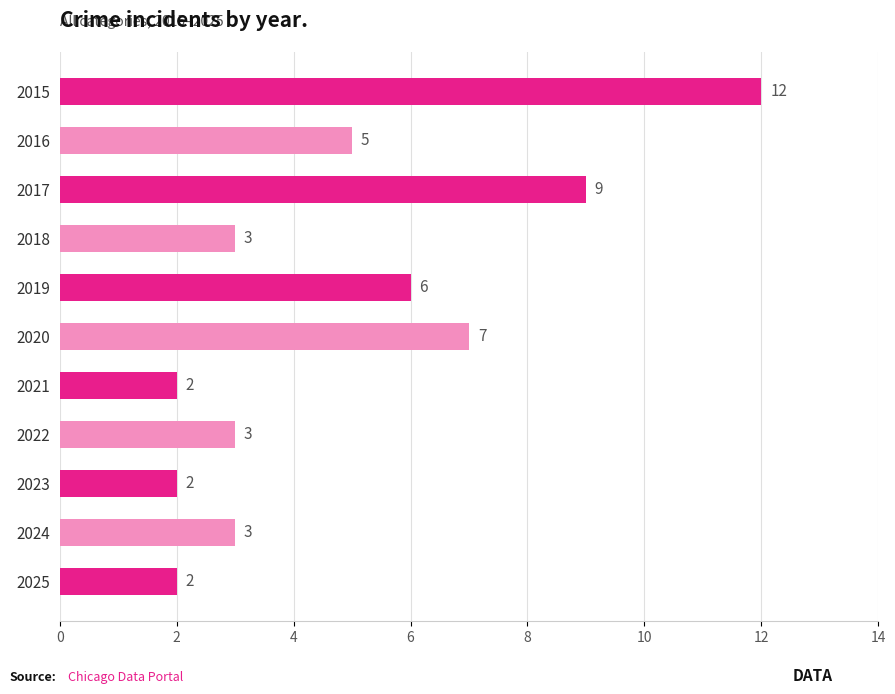

What is the average value?

5